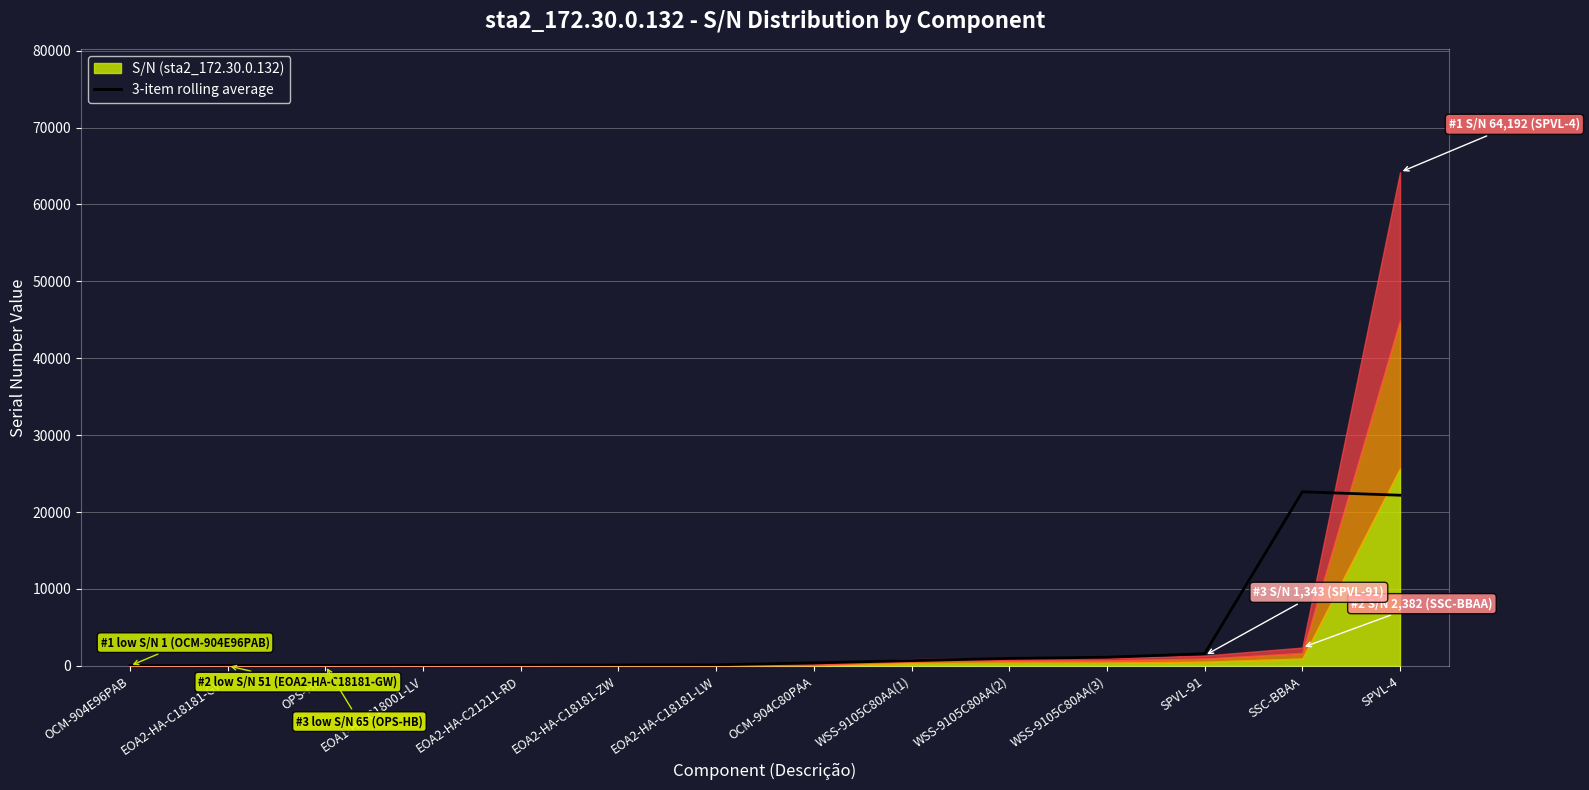

Where is the first local maximum?

SSC-BBAA